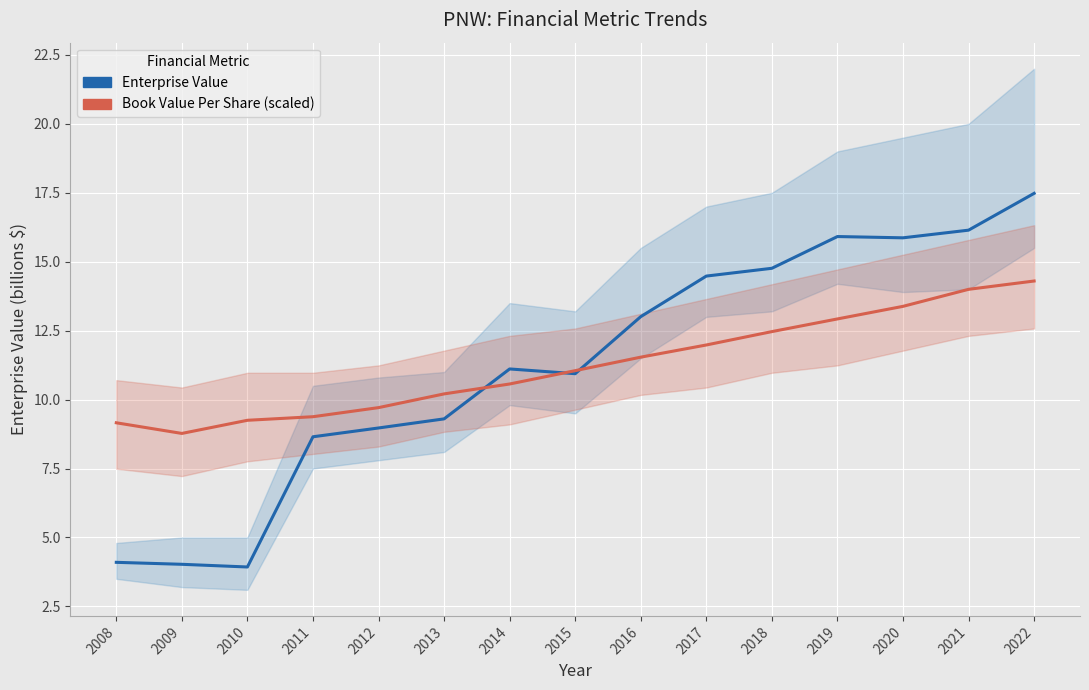

Between 2010 and 2012, which series saw the biggest shift?

Enterprise Value ($ billions)